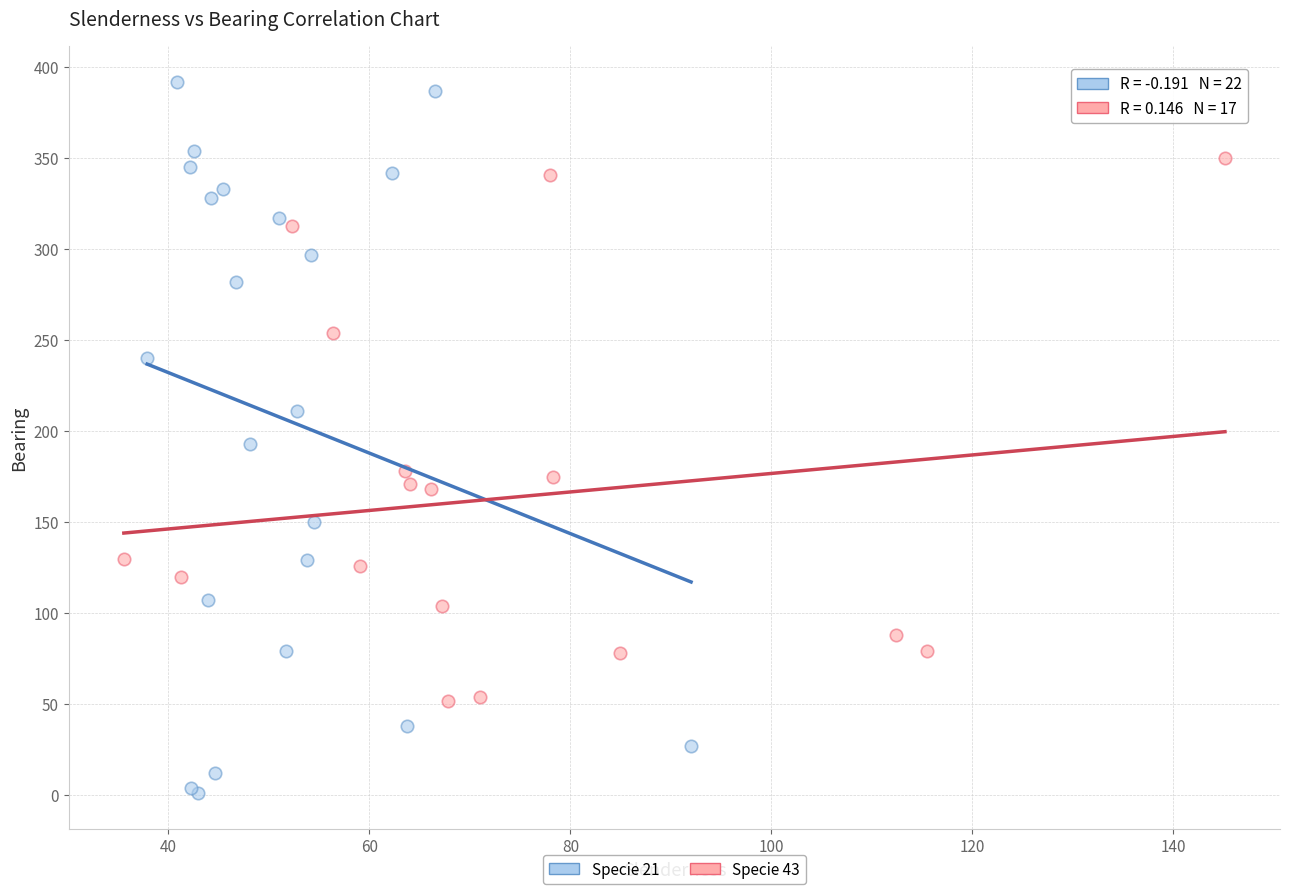

Which series contains the highest Y value?

Specie 21